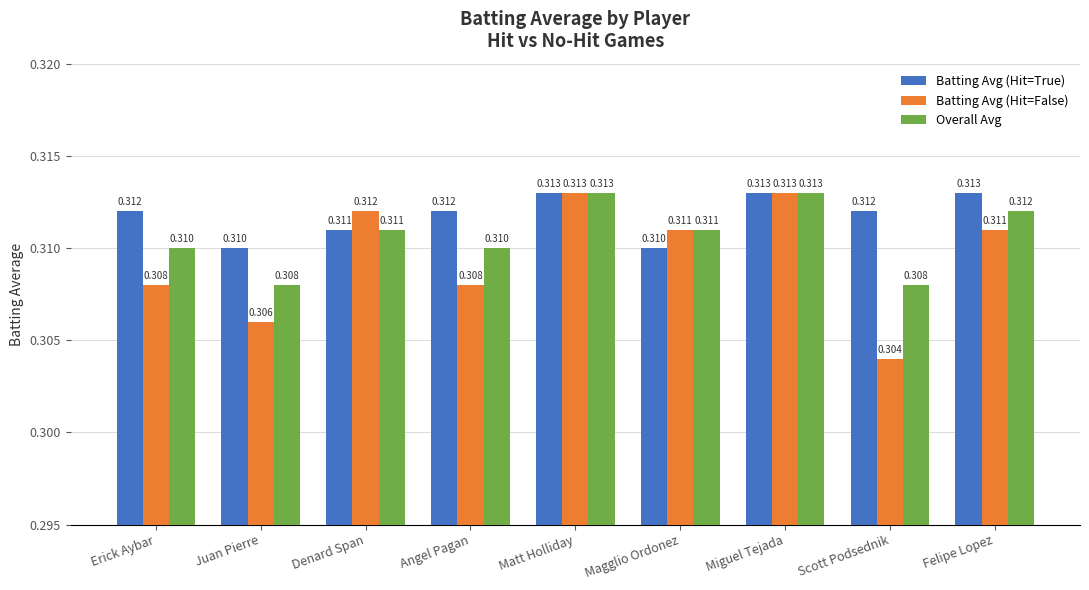

How many groups of bars are there?

9